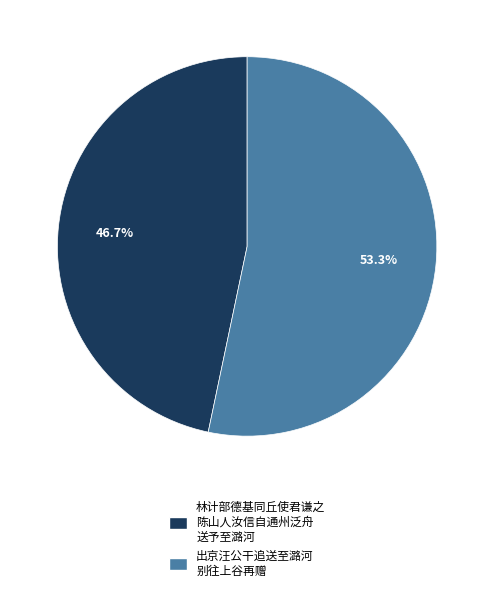

To the nearest percent, what is the difference between the largest and smallest slice percentages?

7%